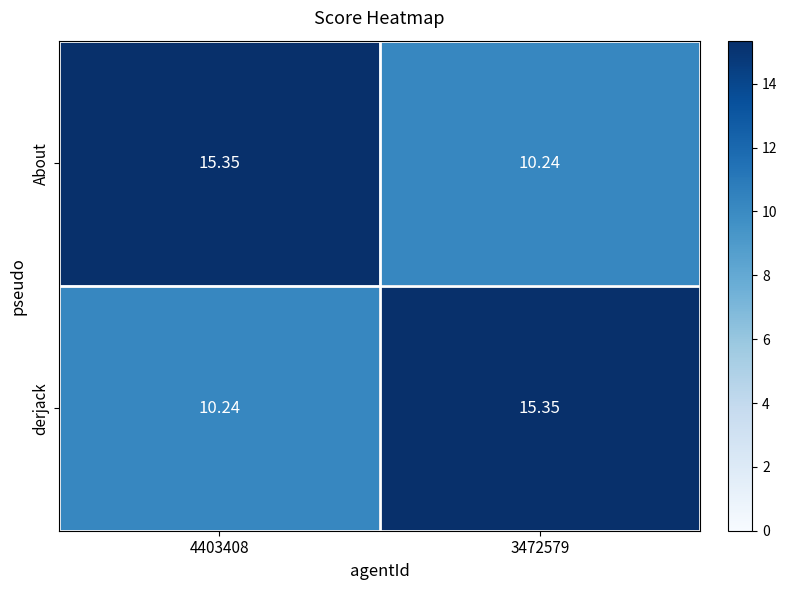

Is the value of About at 3472579 greater than the value of derjack at 3472579?

No